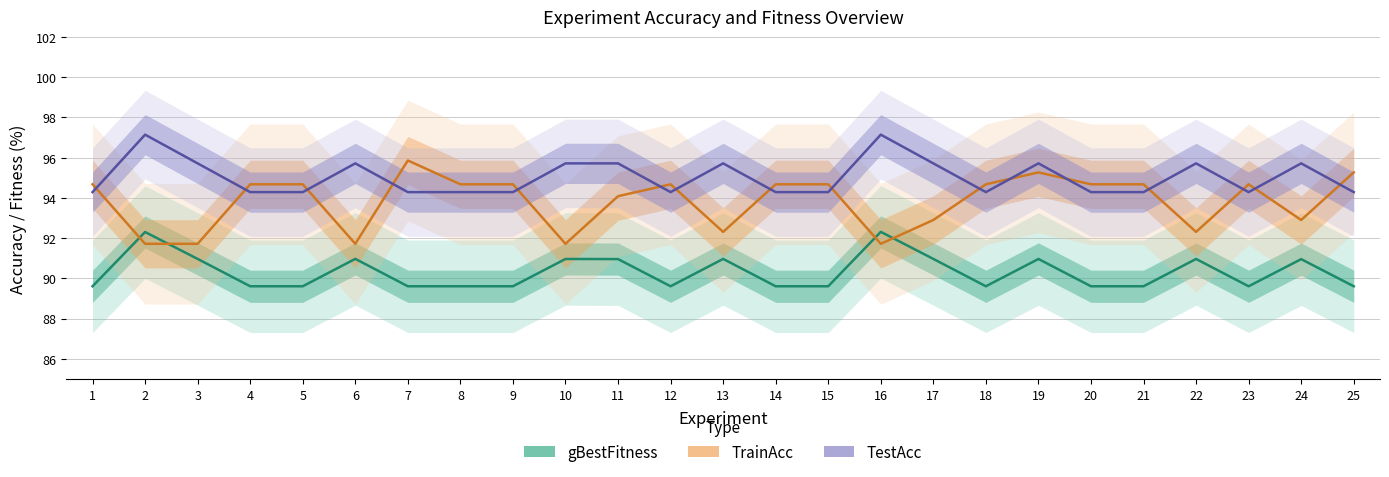

Rank the series by their maximum value, from highest to lowest.

TestAcc, TrainAcc, gBestFitness